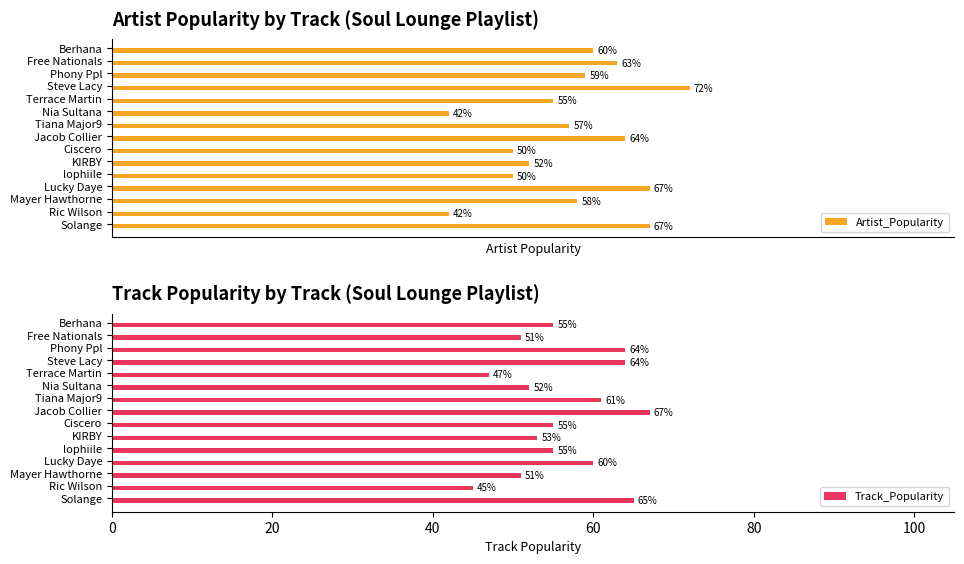

At which label does Artist_Popularity reach its peak?

Steve Lacy